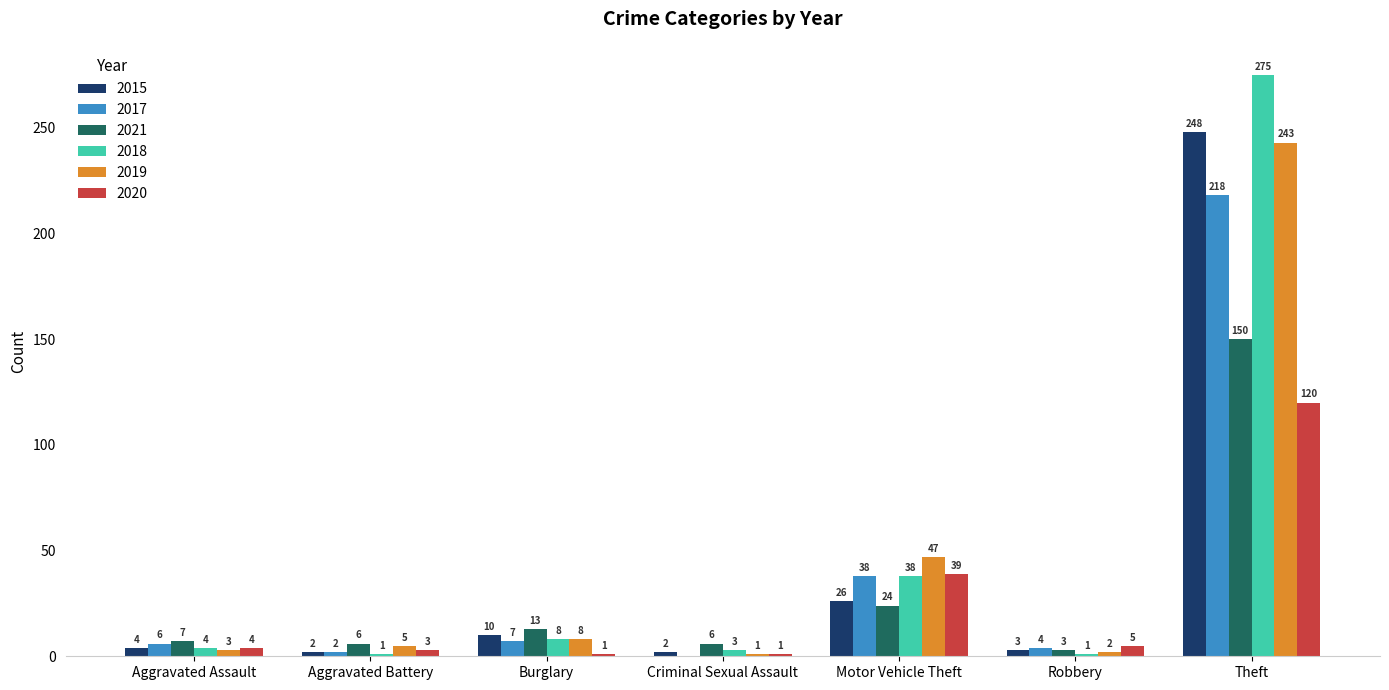

Which series changed the most between Aggravated Assault and Criminal Sexual Assault?

2017